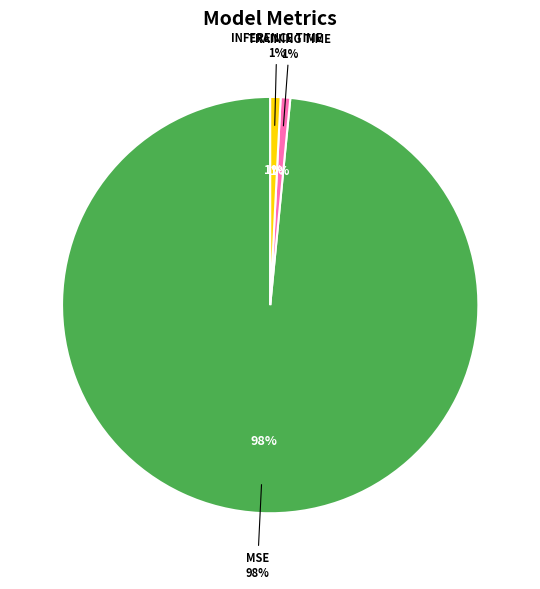

True or false: Inference Time accounts for 11% of the total.

False